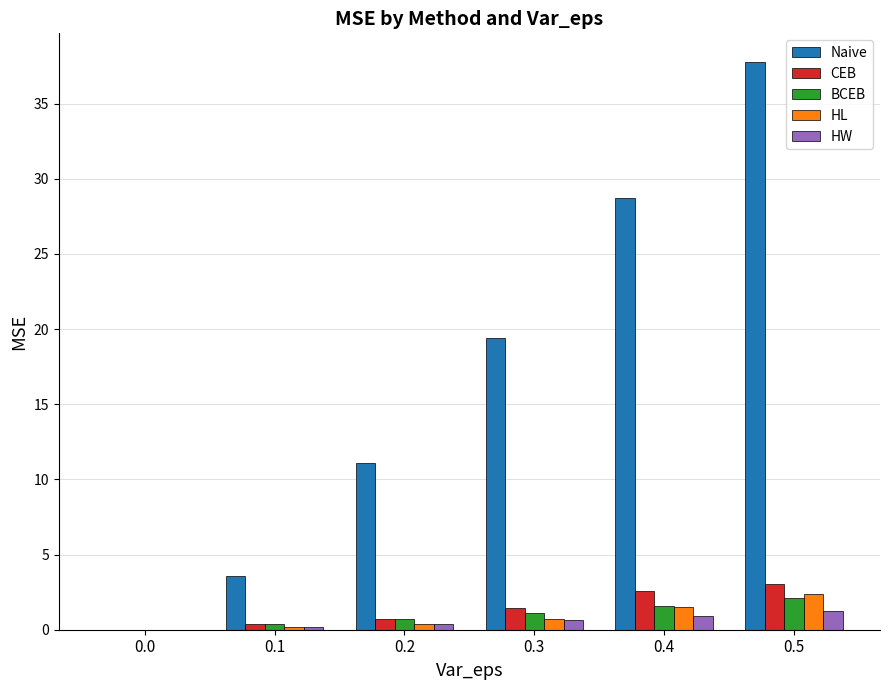

What are all the series names shown in the legend?

Naive, CEB, BCEB, HL, HW